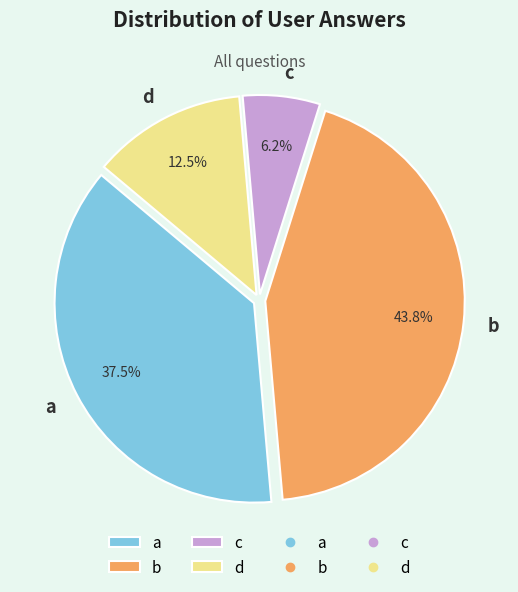

To the nearest percent, what percentage of the pie is c?

6%